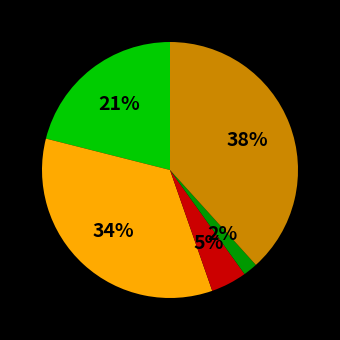

Count the number of slices in the pie.

5